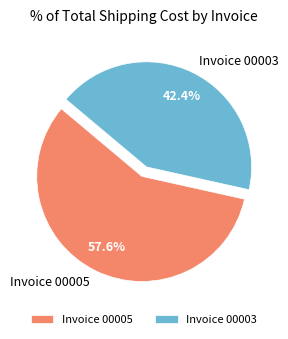

Count the number of slices in the pie.

2